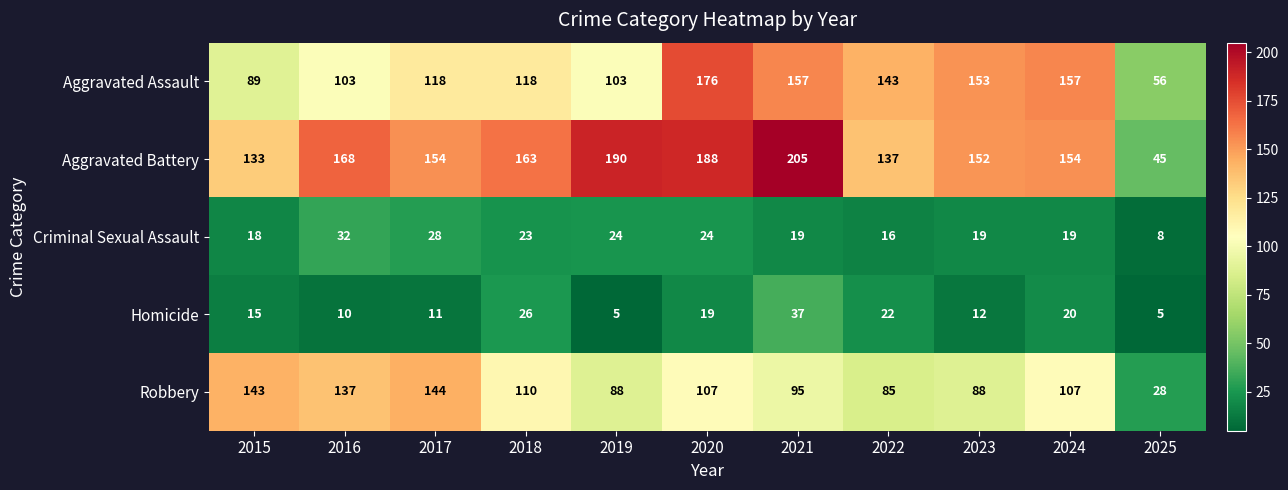

Which series has the largest total across all categories?

Aggravated Battery